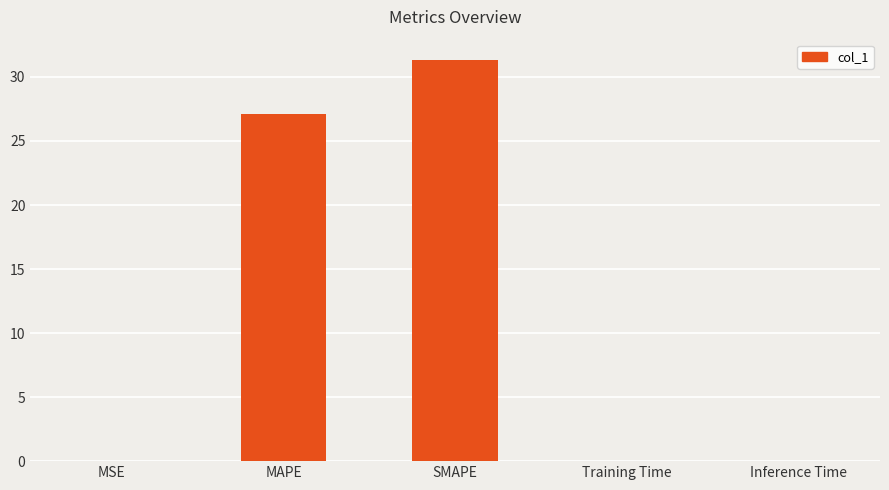

Between Training Time and MAPE, which is larger?

MAPE